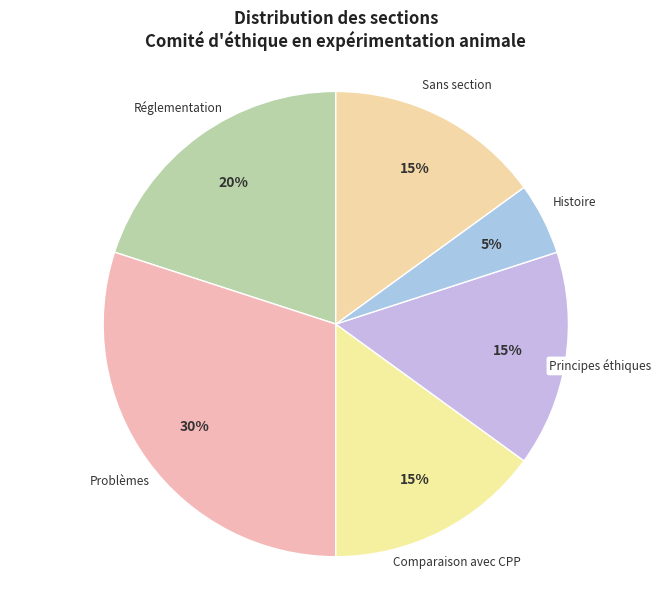

Is there any slice that represents more than half of the pie?

No